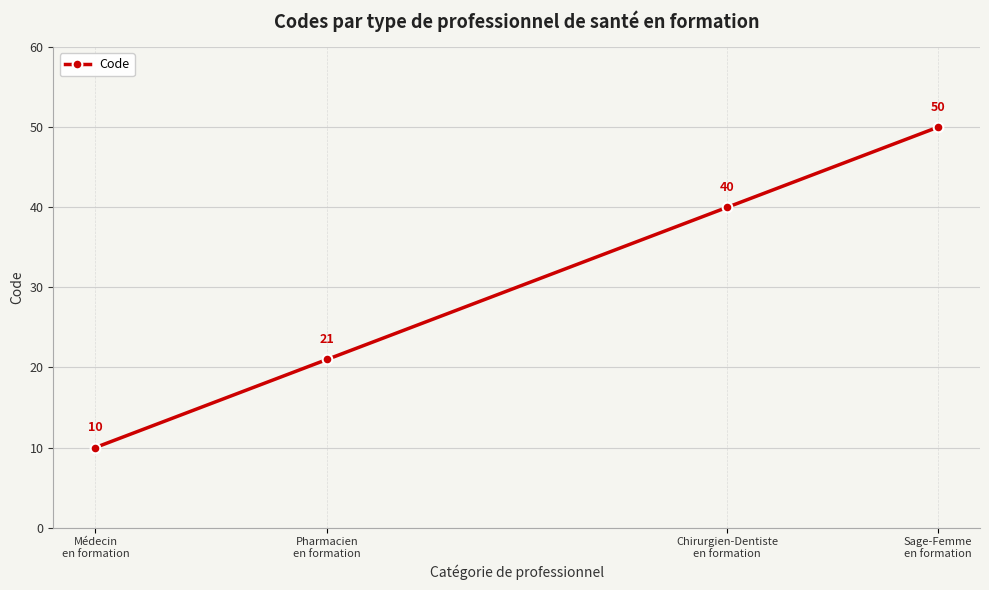

Count the number of data series in this chart.

1